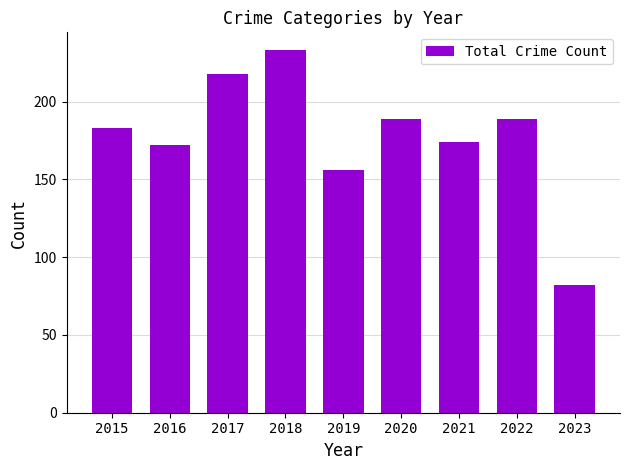

The chart shows a value of 233 at 2018. True or false?

True